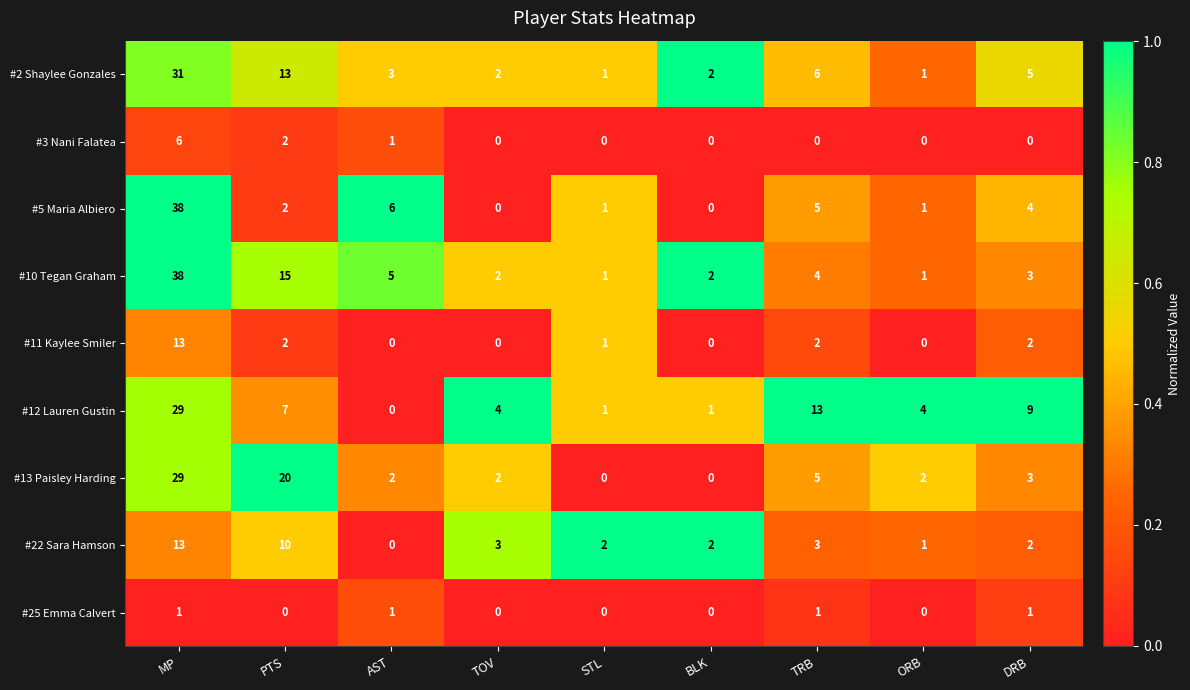

At which label does #5 Maria Albiero first exceed 2?

MP